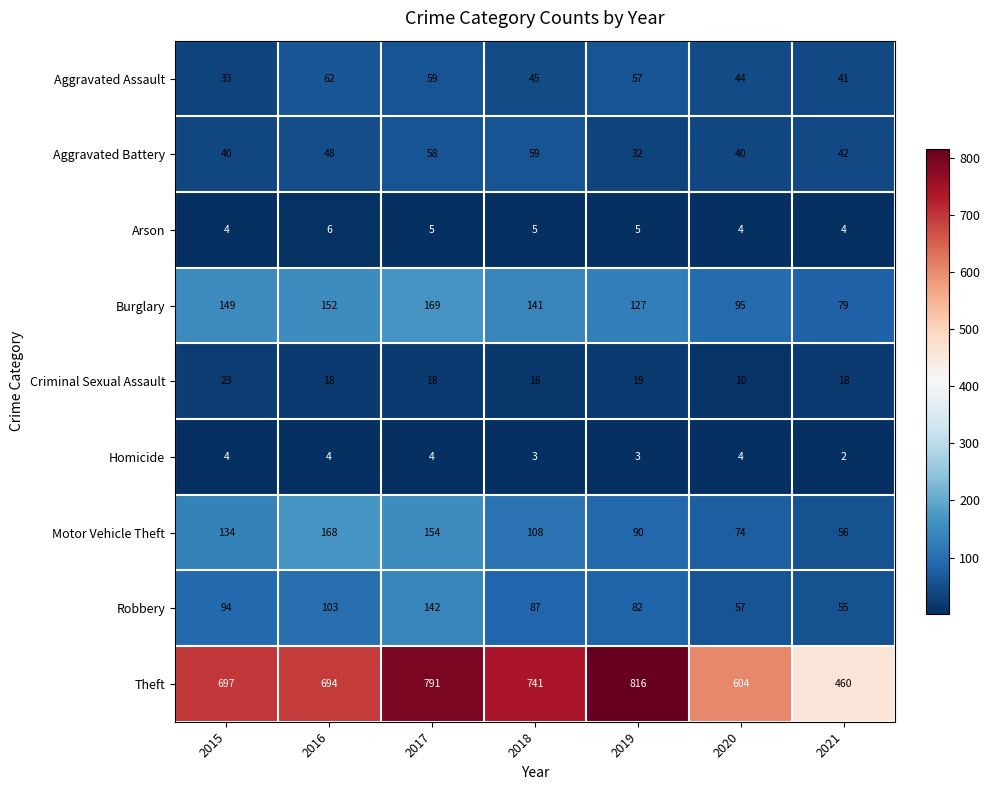

Is it true that Theft equals 791 at 2017?

True